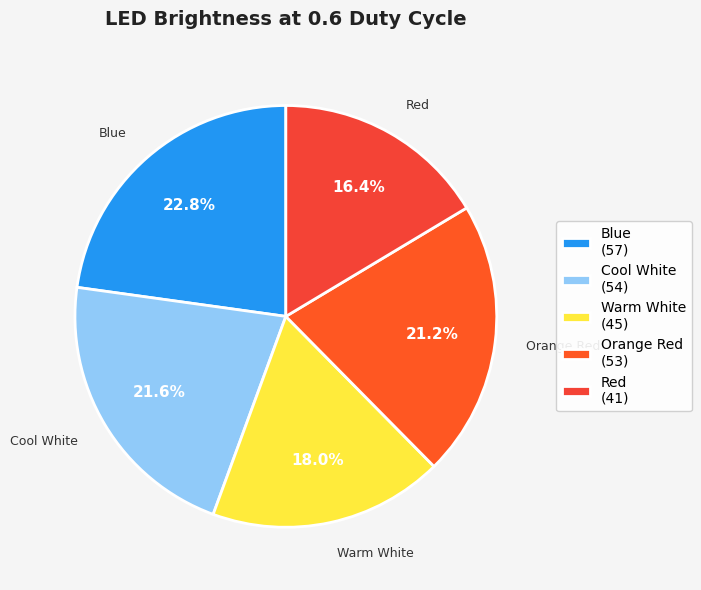

True or false: Cool White accounts for 22% of the total.

True